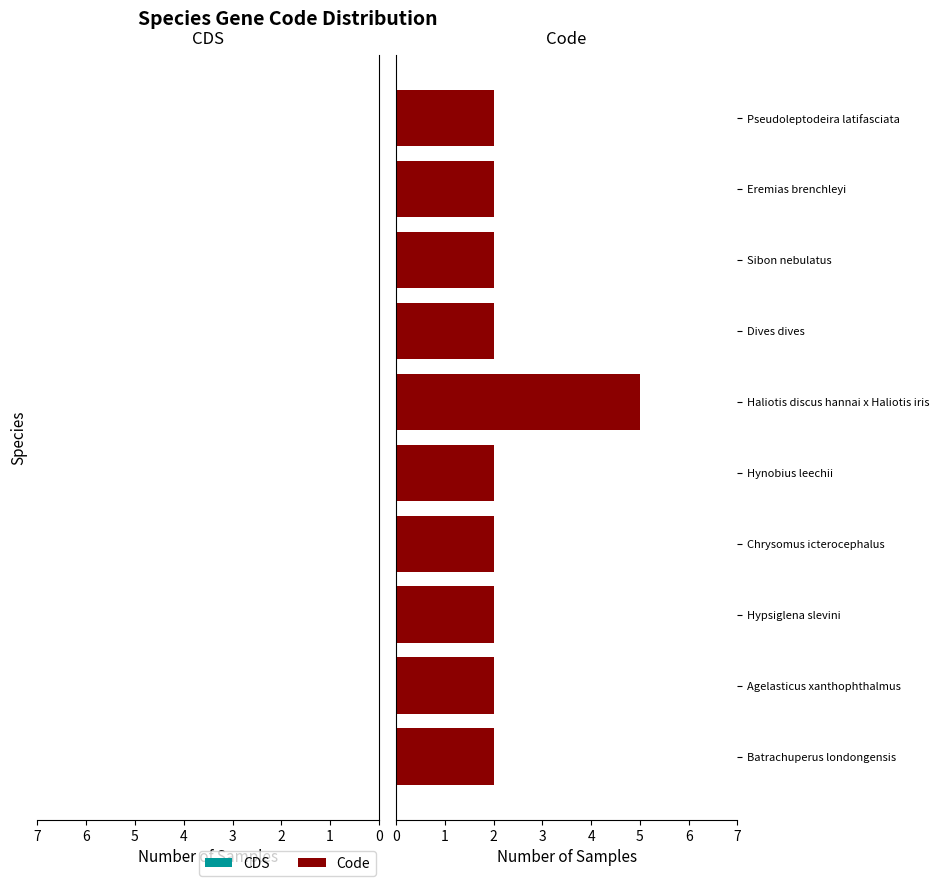

What is the approximate value at Haliotis discus hannai x Haliotis iris?

5